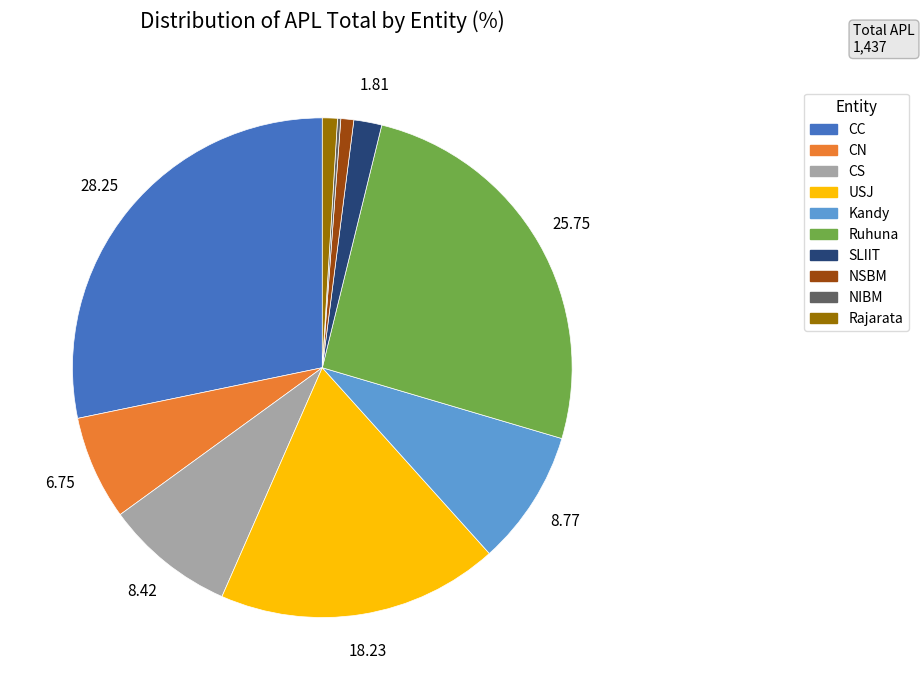

Which slice is the largest?

CC